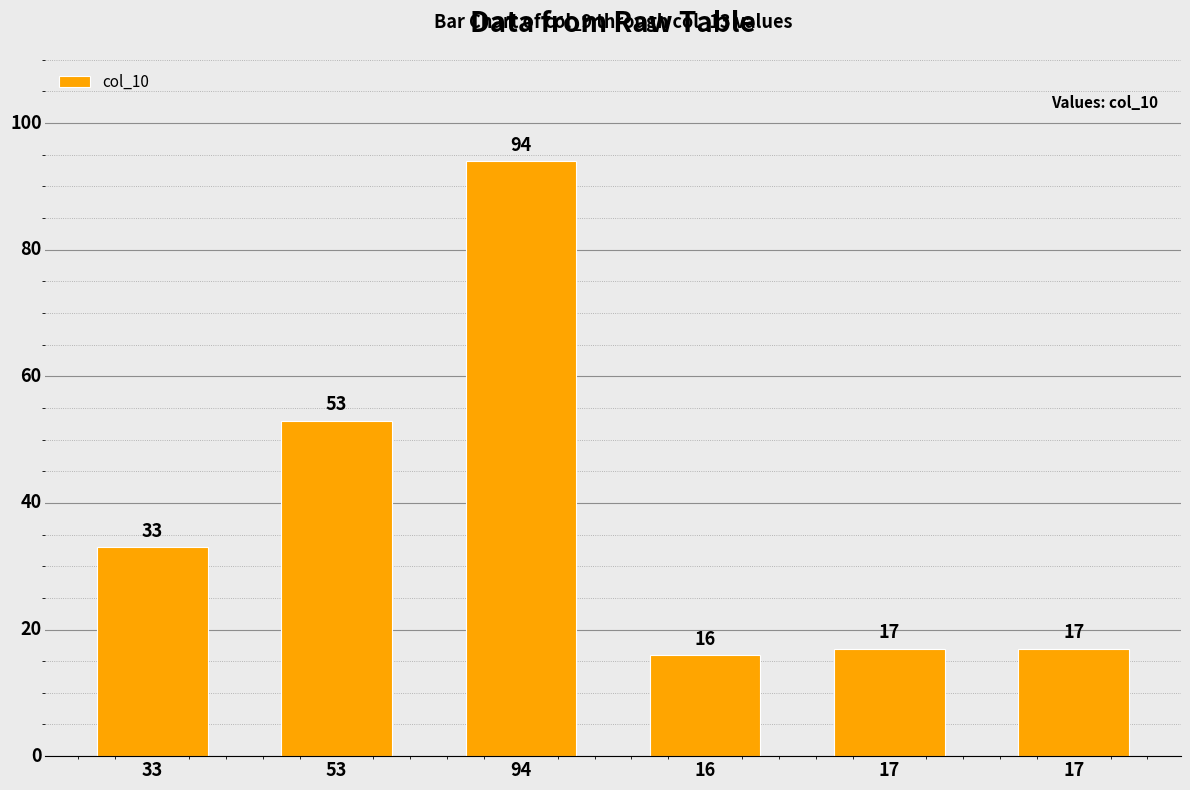

What is the ratio of the value at 94 to the value at 17?

5.5